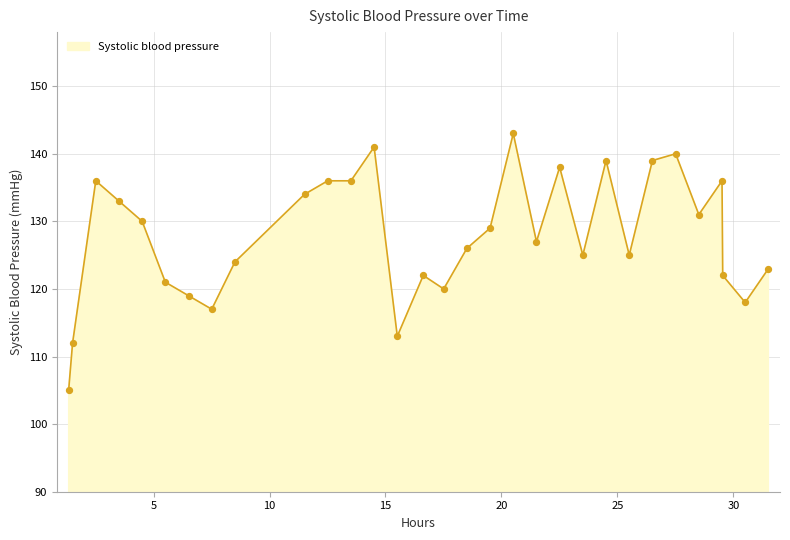

What is the minimum value shown in the chart?

105